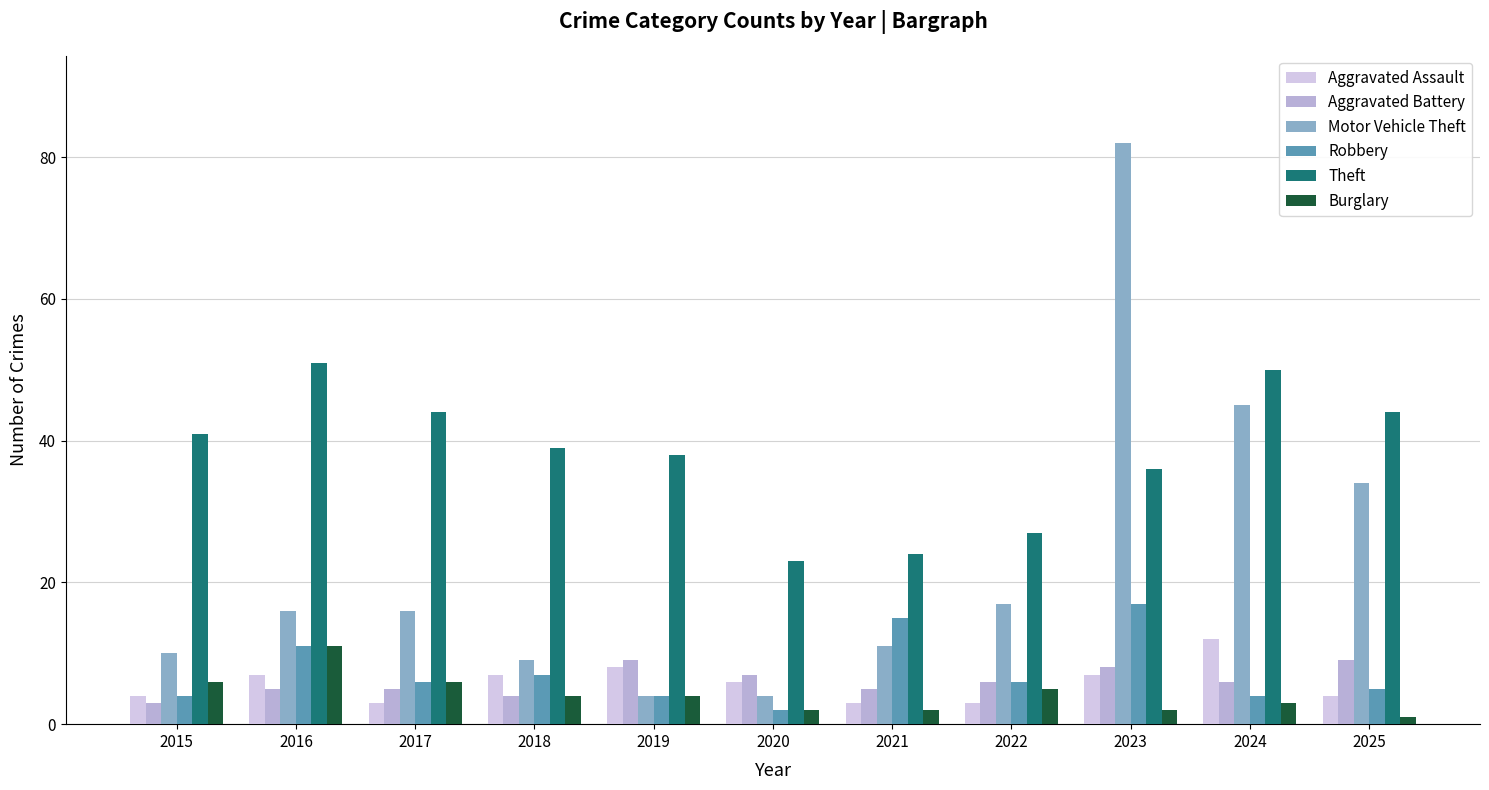

Is it true that Motor Vehicle Theft equals 82 at 2023?

True